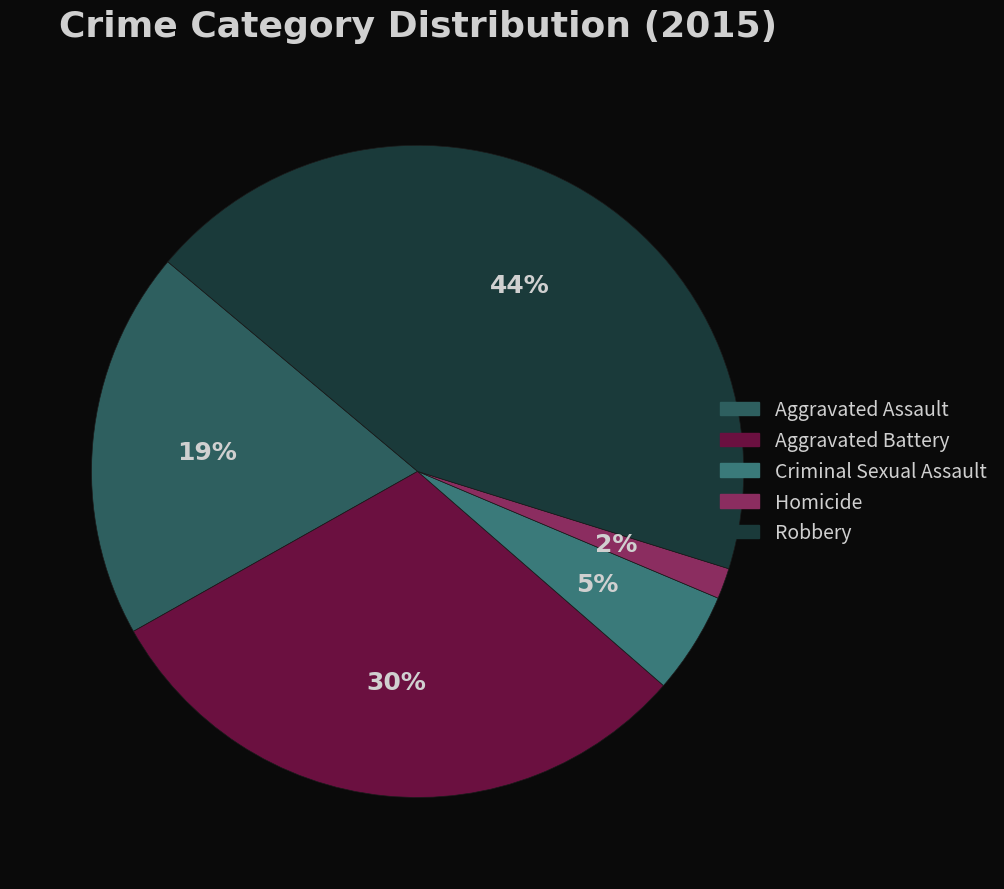

Which category has the smallest portion of the pie?

Homicide